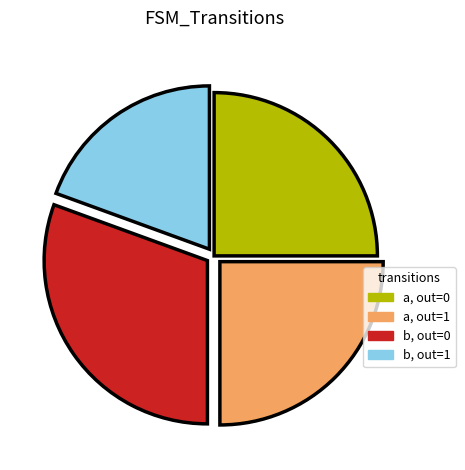

Count the number of slices in the pie.

4